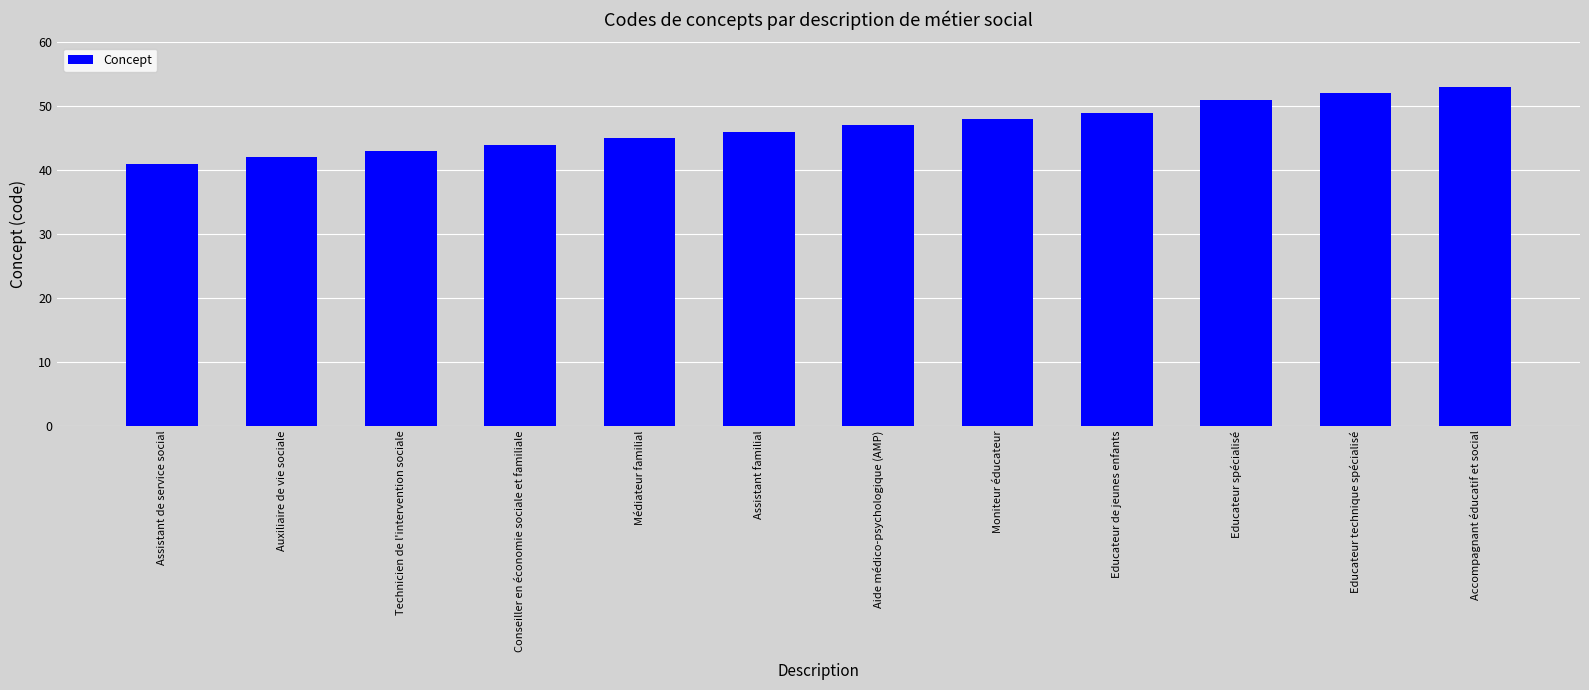

What is the sum of all values?

561